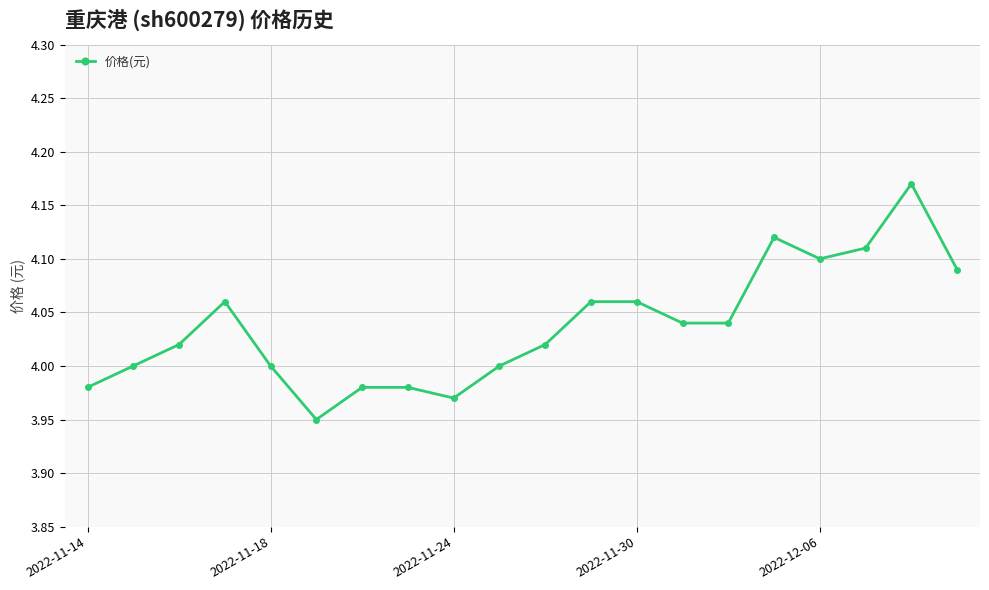

What is the sum of all values?

80.8